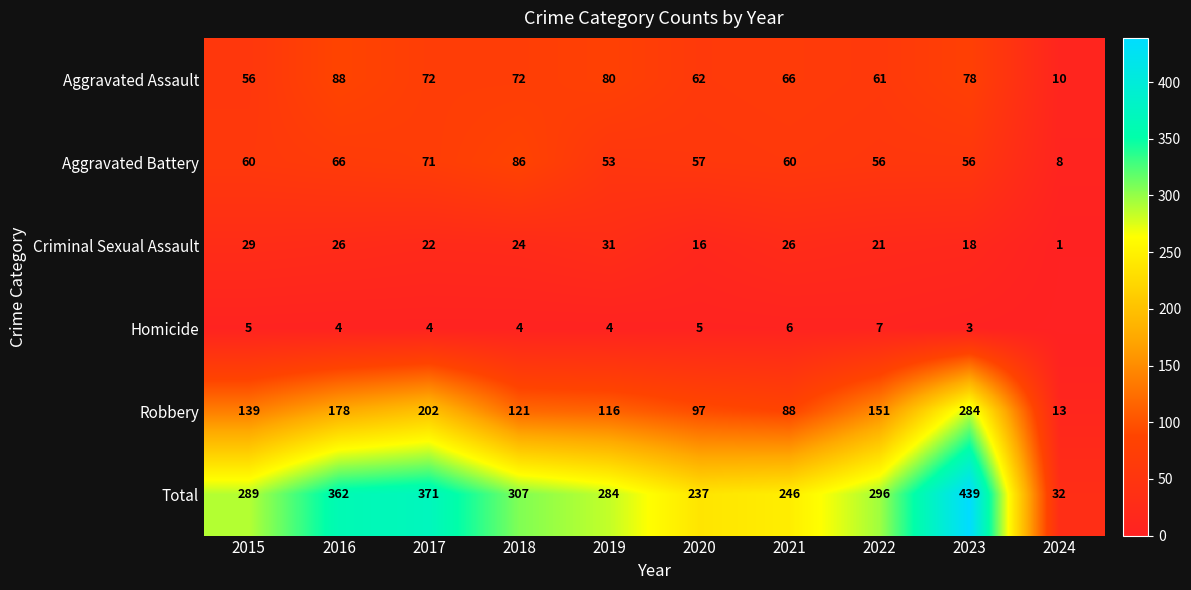

At which label does Total first exceed 296?

2016